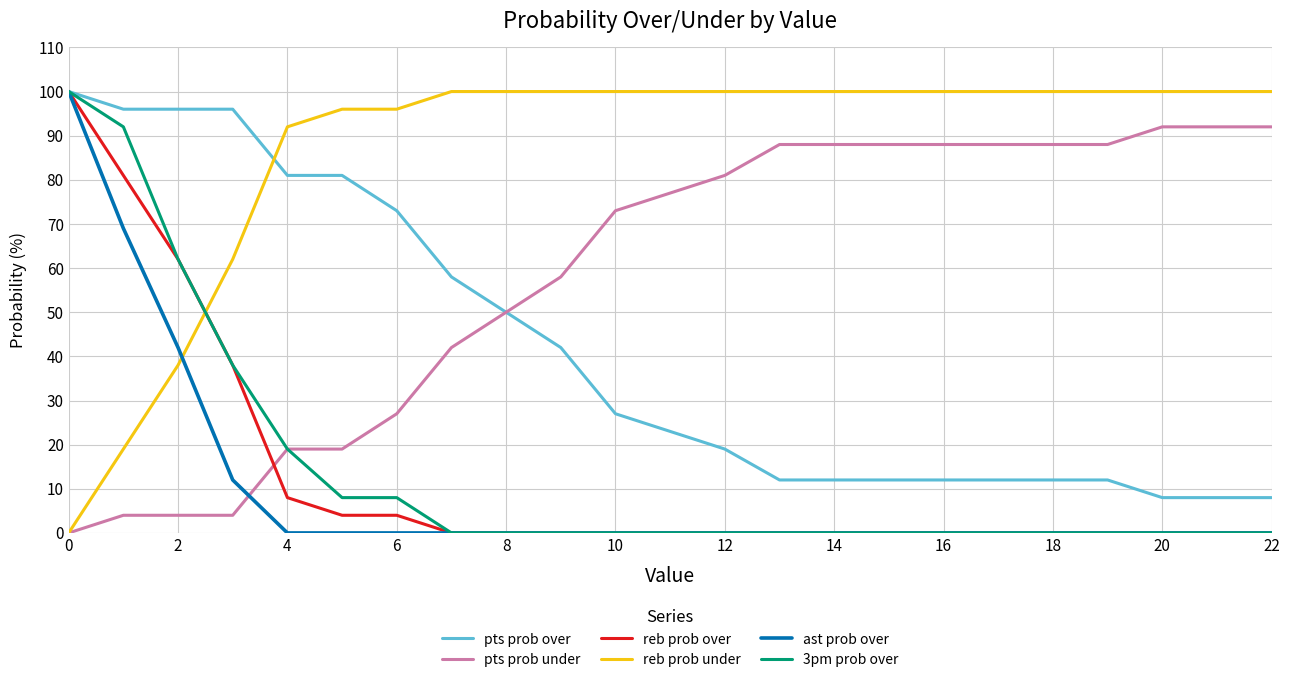

Which series has the largest total across all categories?

reb prob under